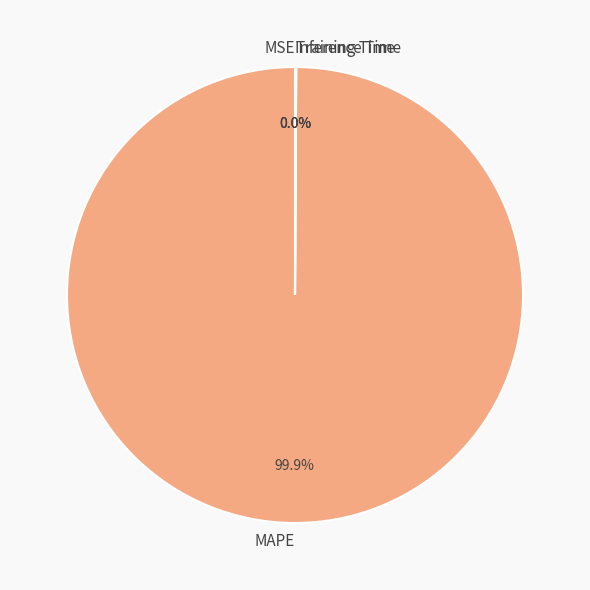

Does any single category account for the majority?

Yes